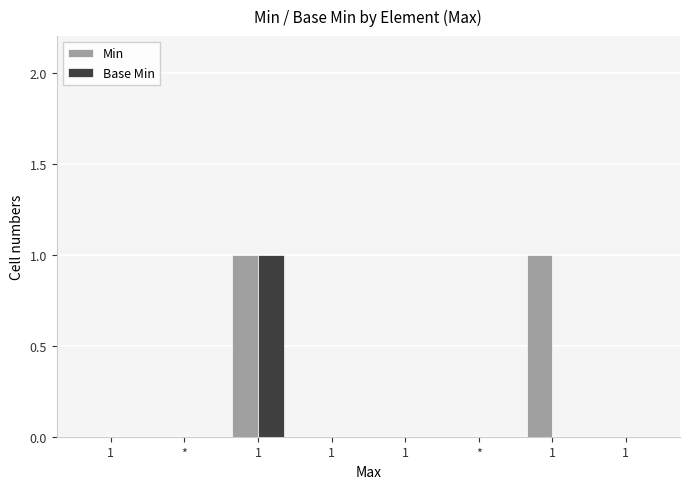

Count the Min values in the range 0 to 1.

8